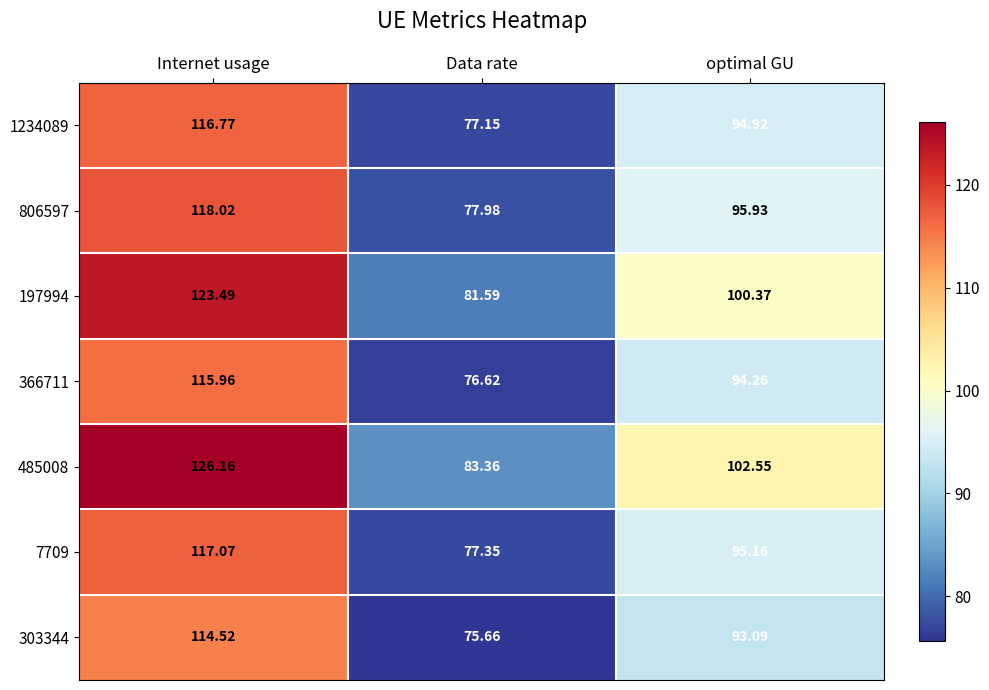

List the labels in order of 806597 value, smallest first.

Data rate, optimal GU, Internet usage